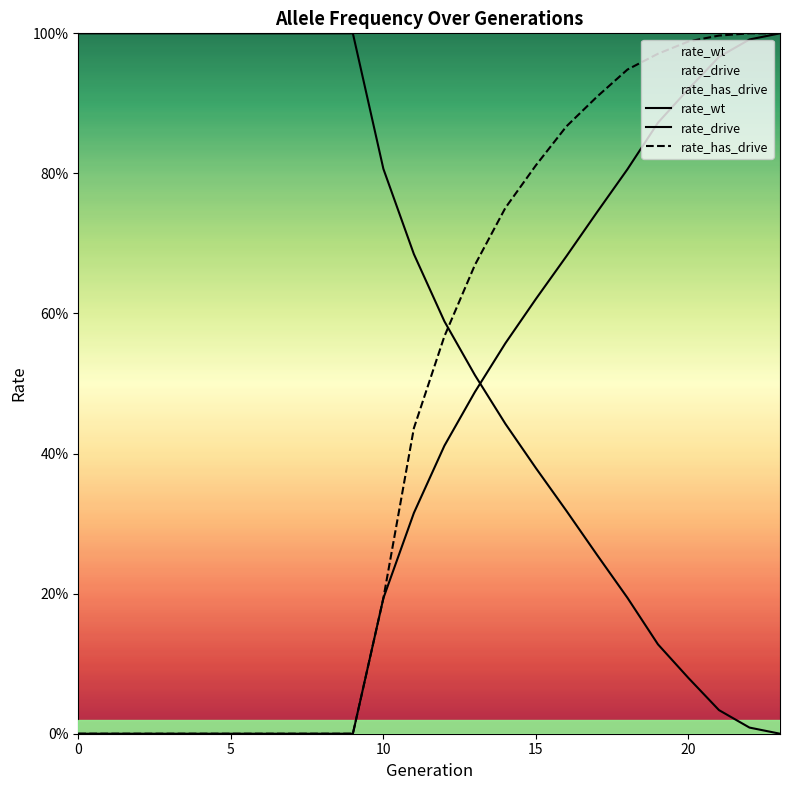

What is the sum of all rate_wt values?

14.4